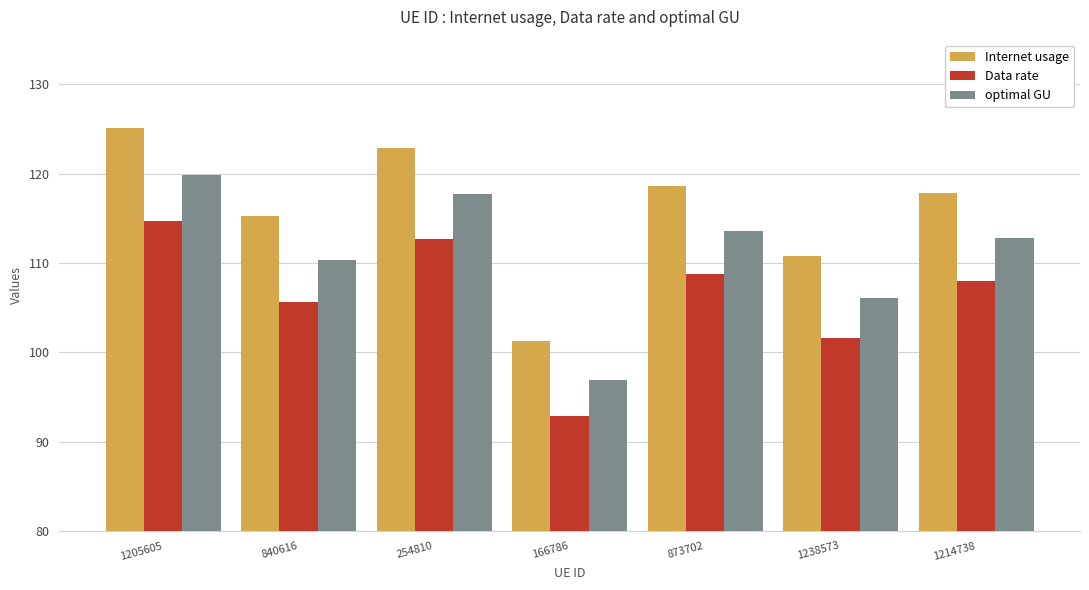

What is the label of the 7th bar from the right?

1205605